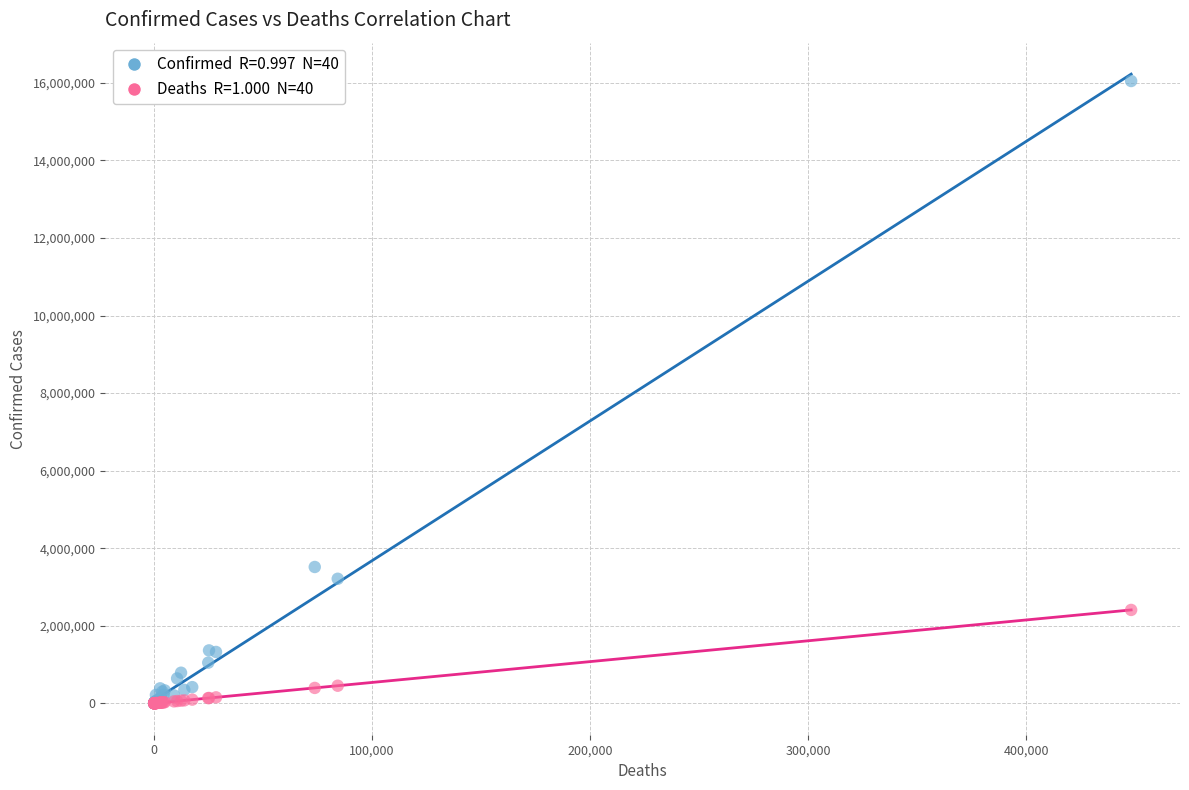

Across all series, what Y value is closest to 8023722?

3514683.0